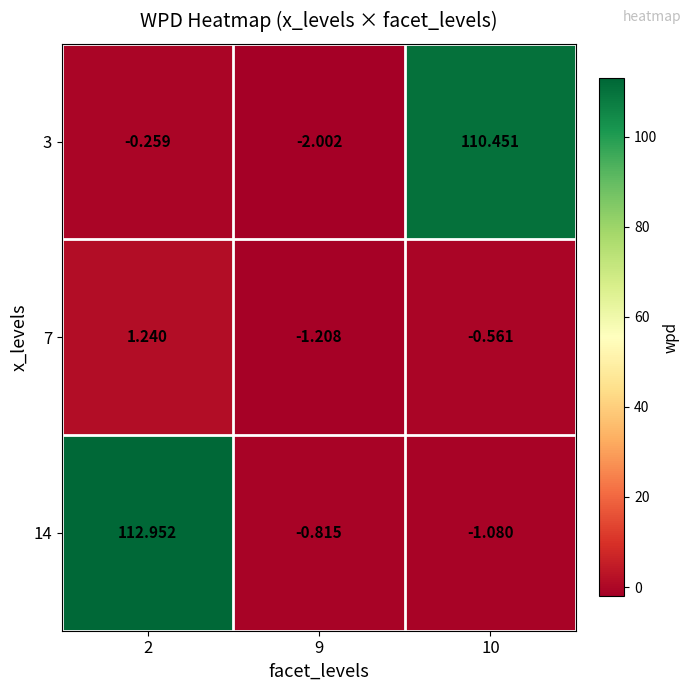

Which category has the lowest value across all series?

9